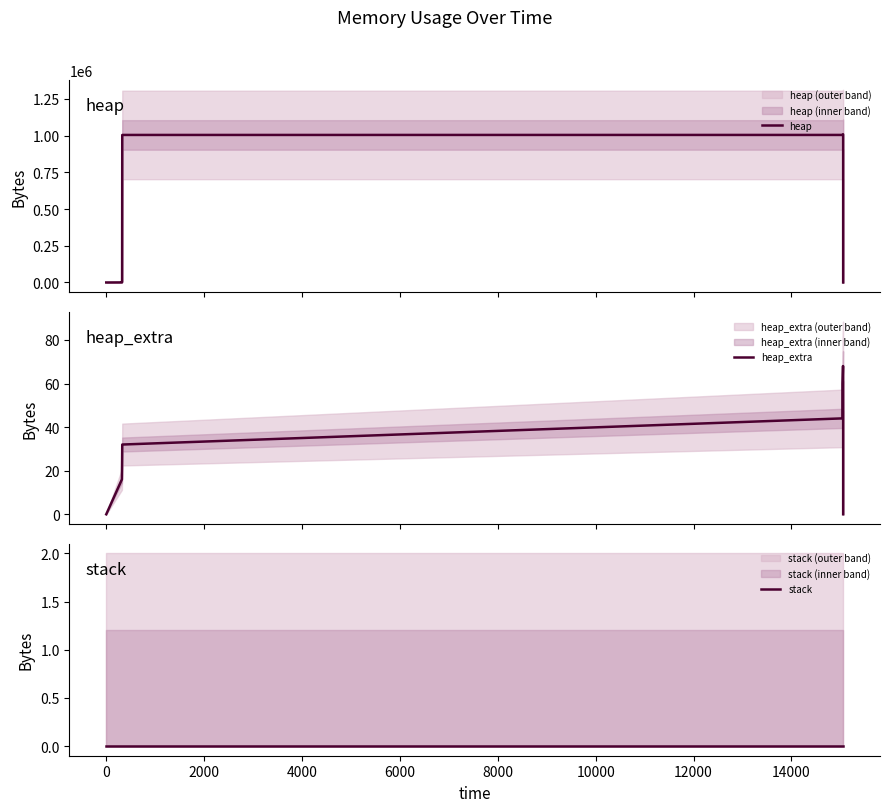

How many distinct data groups are displayed?

3